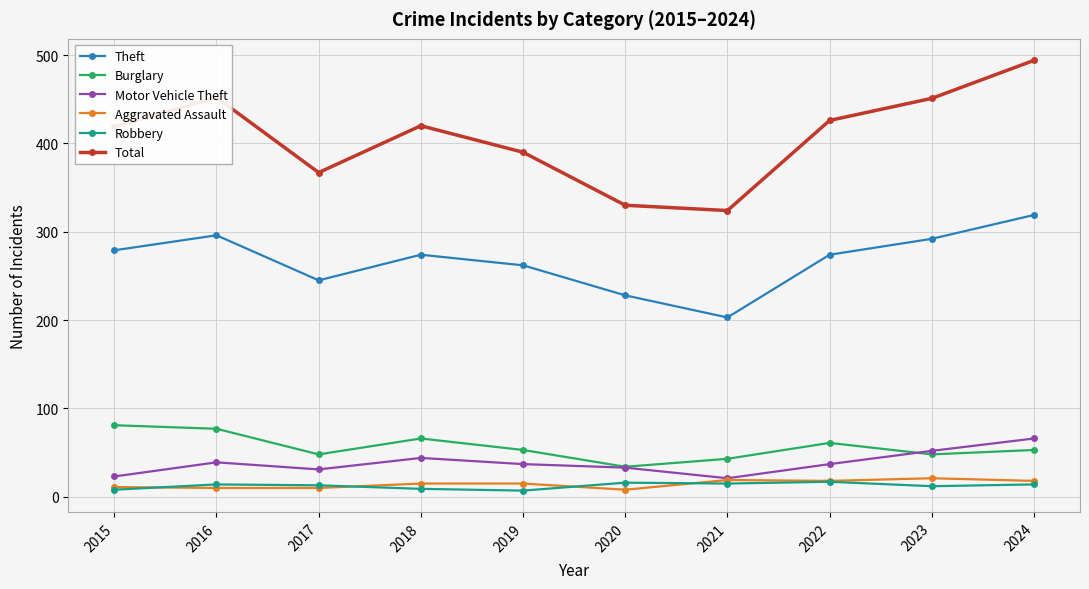

True or false: Total and Aggravated Assault intersect in this chart.

False